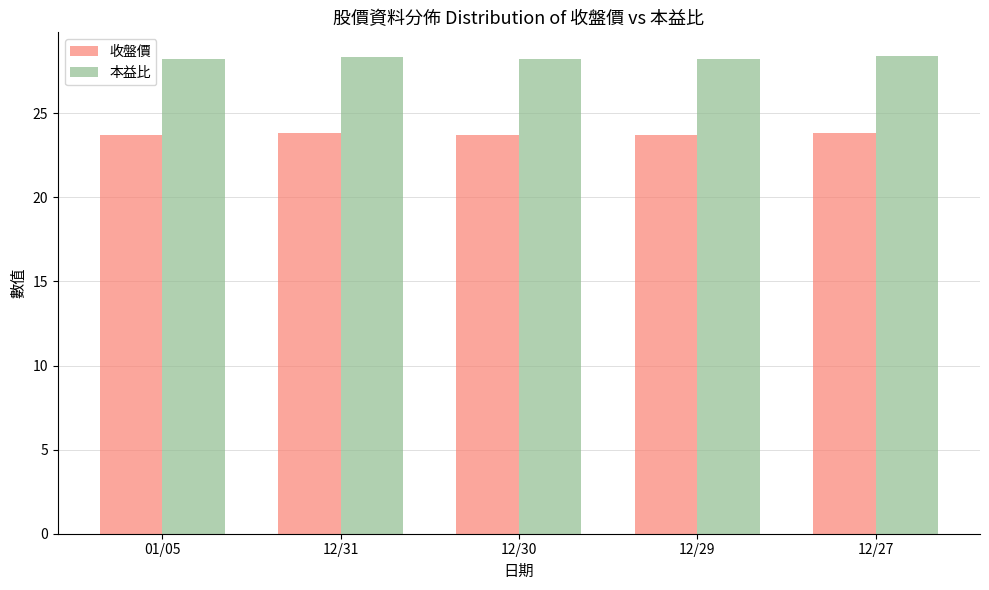

What is the average value of the 本益比 series?

28.3